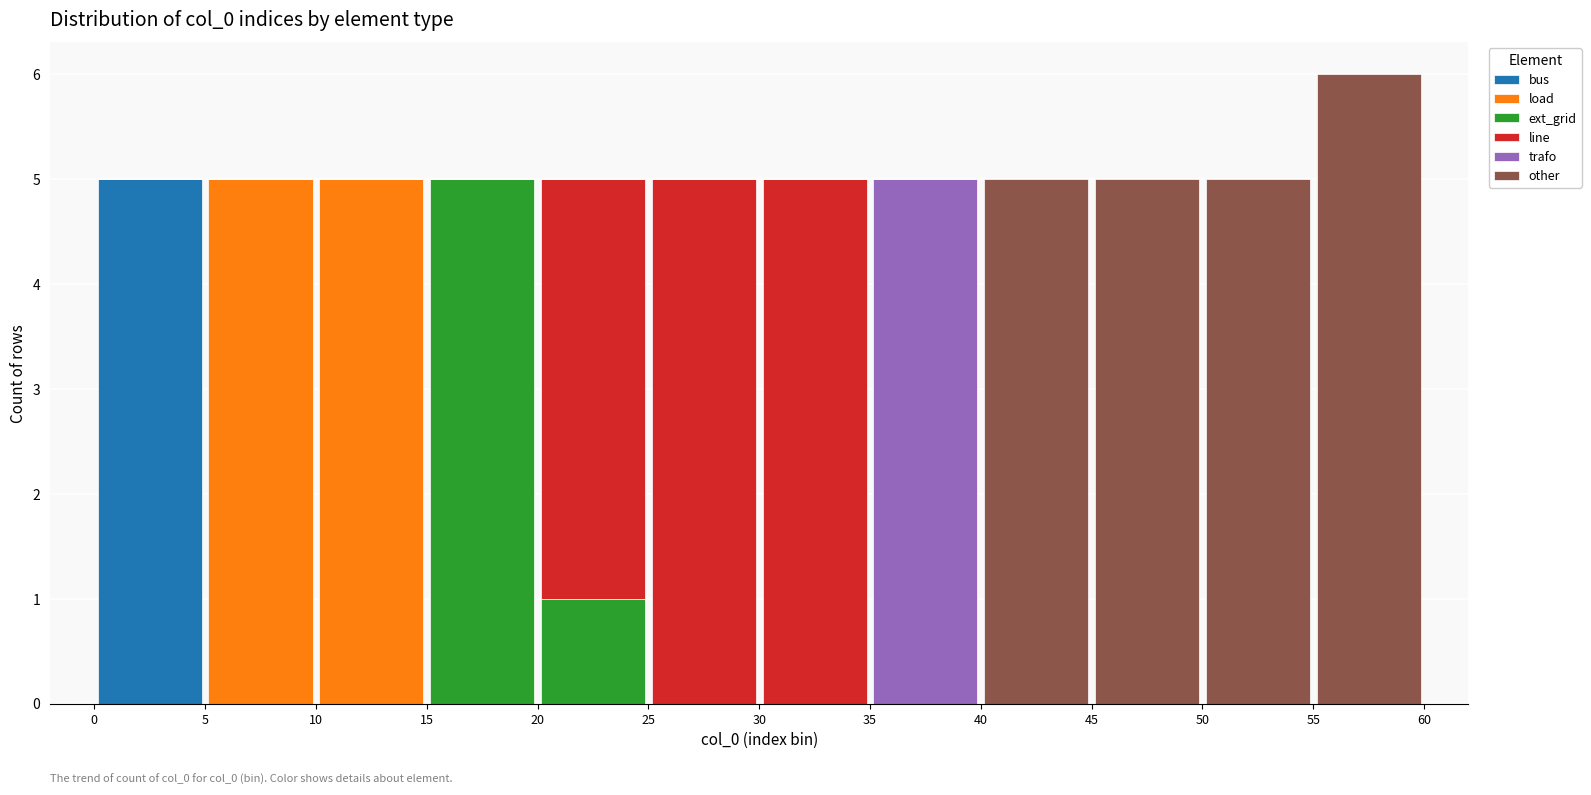

Which range on the x-axis has the tallest stacked bar (by total height)?

55 to 60